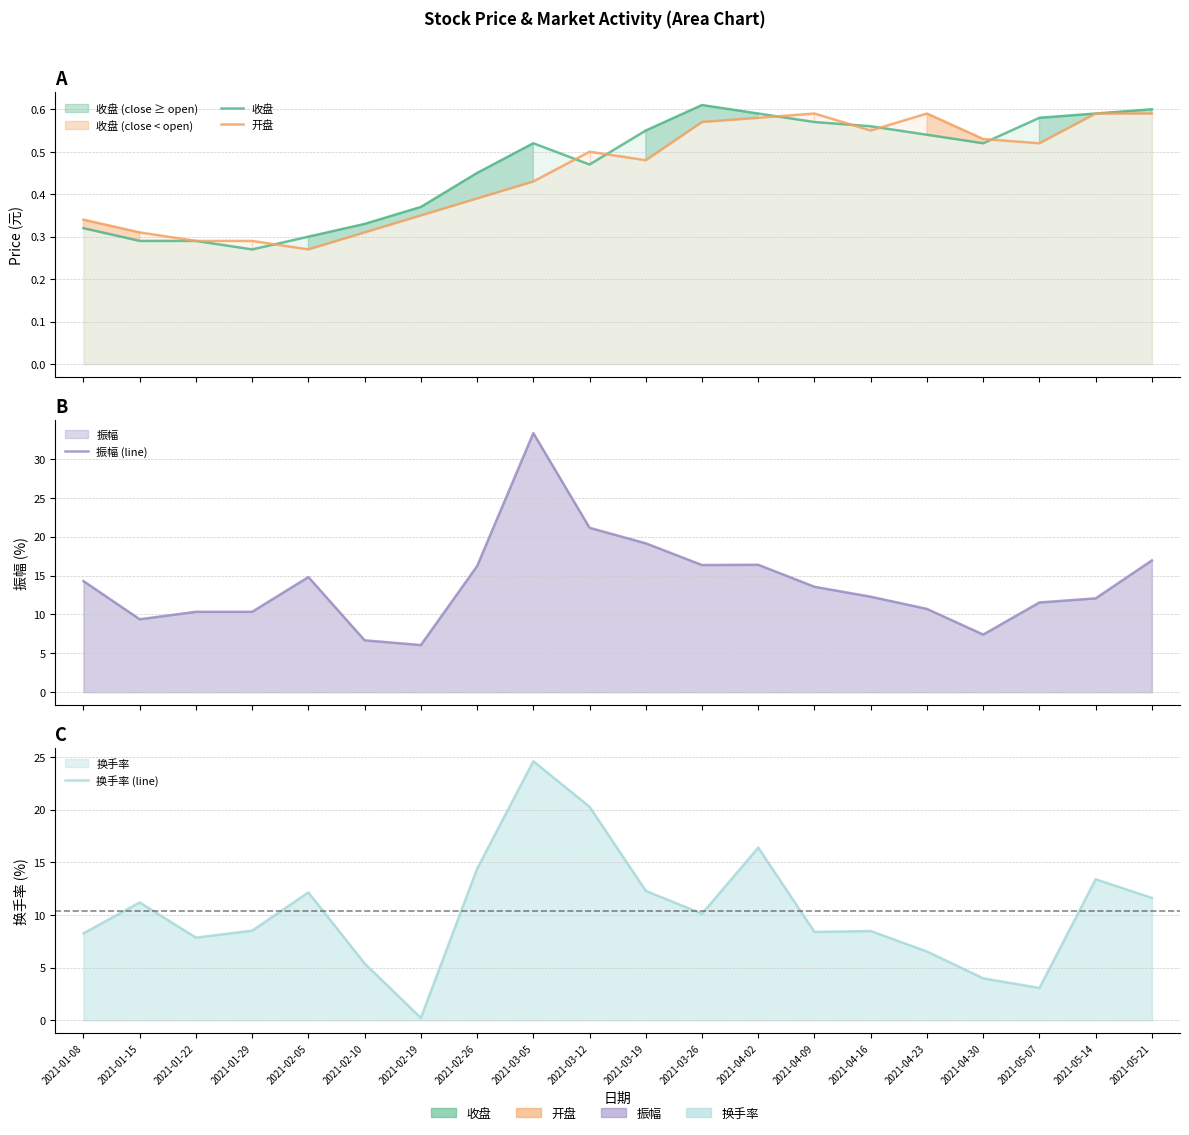

Rank the categories by 换手率 (line) value from lowest to highest.

2021-02-19, 2021-05-07, 2021-04-30, 2021-02-10, 2021-04-23, 2021-01-22, 2021-01-08, 2021-04-09, 2021-04-16, 2021-01-29, 2021-03-26, 2021-01-15, 2021-05-21, 2021-02-05, 2021-03-19, 2021-05-14, 2021-02-26, 2021-04-02, 2021-03-12, 2021-03-05